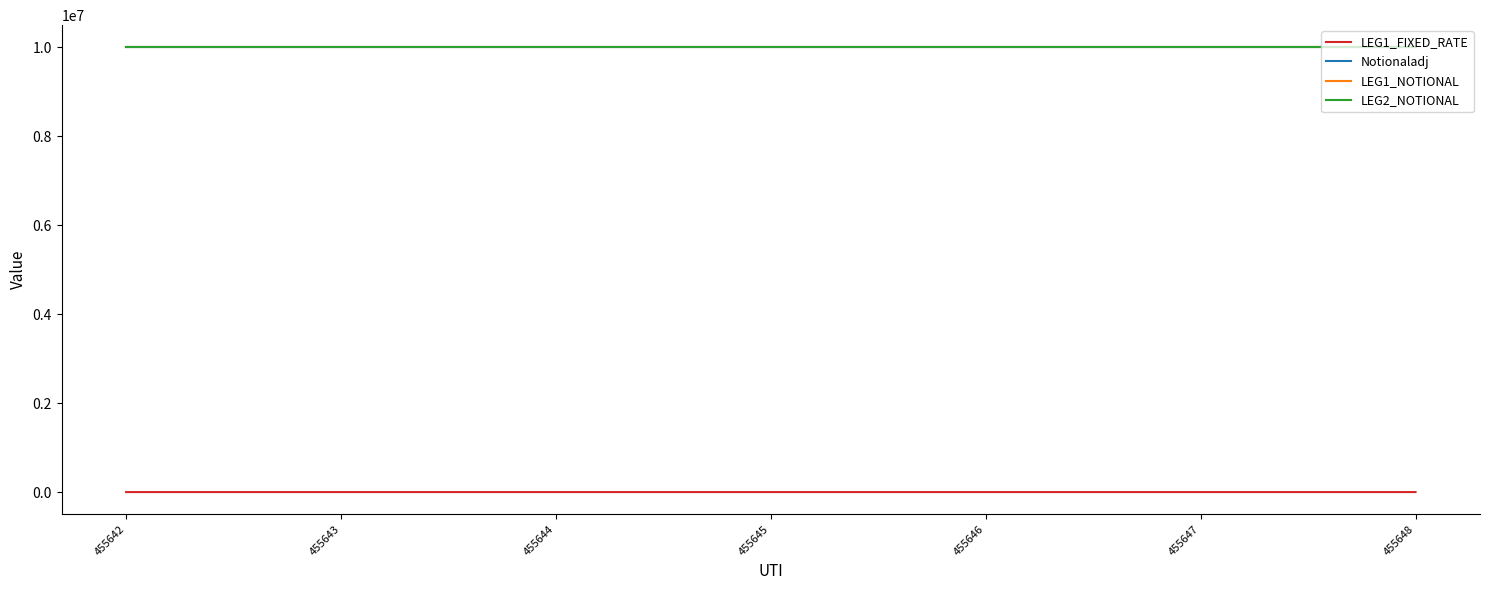

True or false: LEG1_FIXED_RATE and LEG1_NOTIONAL cross at least once.

False